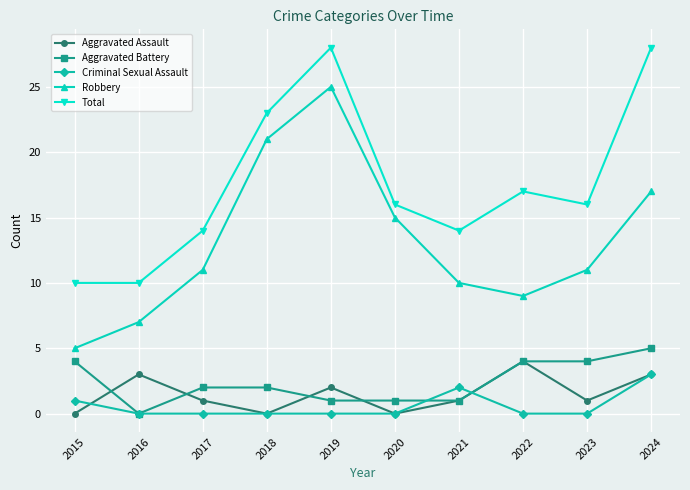

Which series changed the most between 2017 and 2020?

Robbery